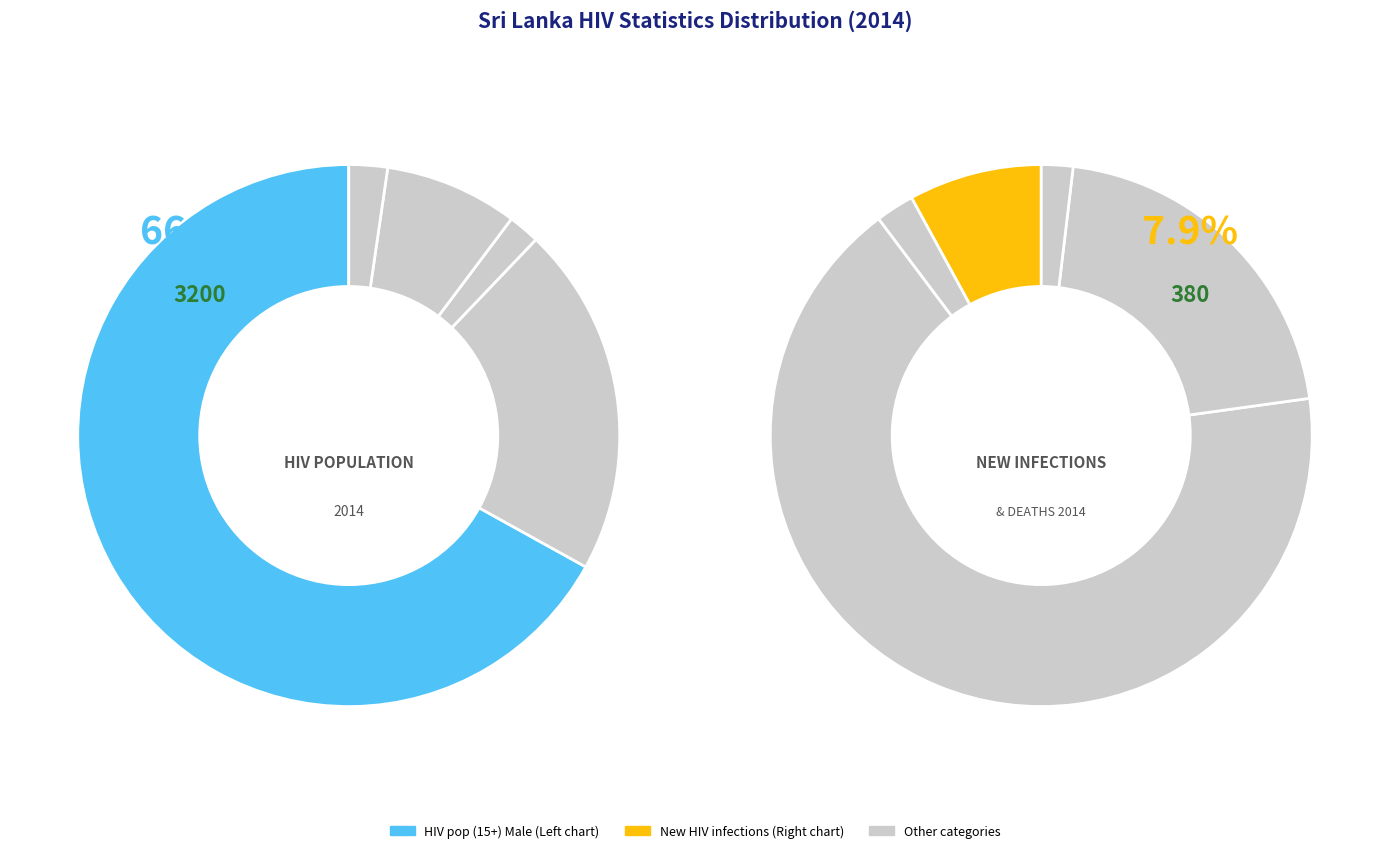

How many segments does this pie chart have?

5